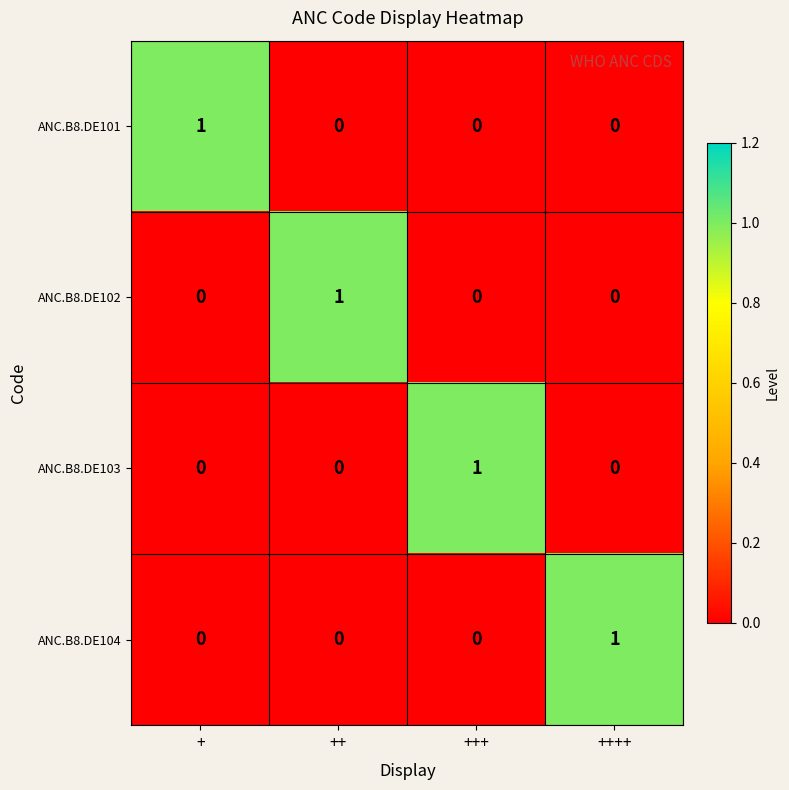

Which category has the highest value in the ANC.B8.DE104 series?

++++